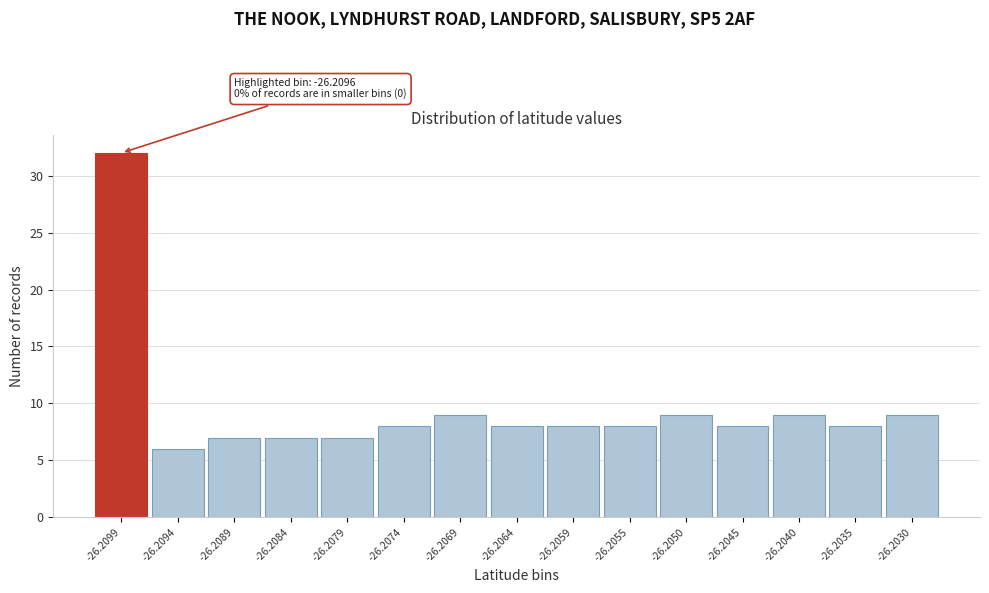

Reading left to right, list all the values displayed in this chart.

-26.2099=32	-26.2094=6	-26.2089=7	-26.2084=7	-26.2079=7	-26.2074=8	-26.2069=9	-26.2064=8	-26.2059=8	-26.2055=8	-26.2050=9	-26.2045=8	-26.2040=9	-26.2035=8	-26.2030=9